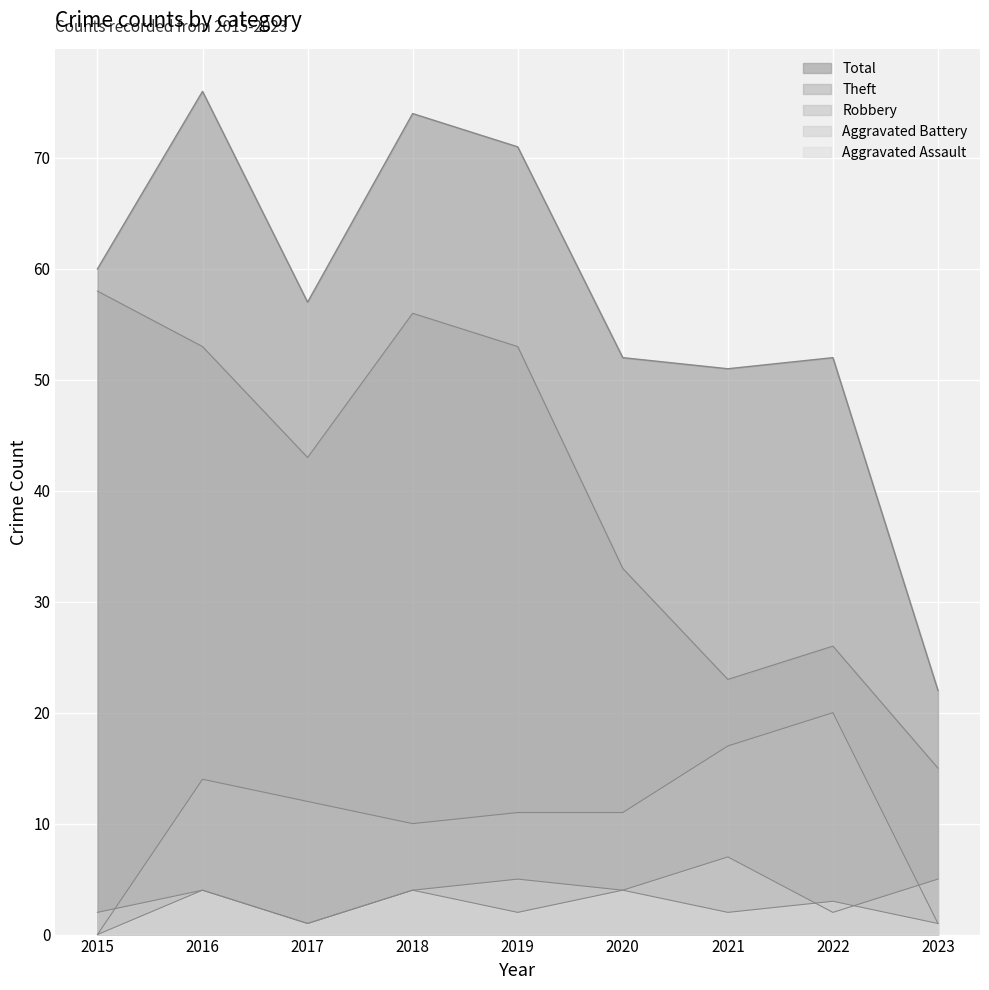

At which category is the sum across all series the highest?

2016